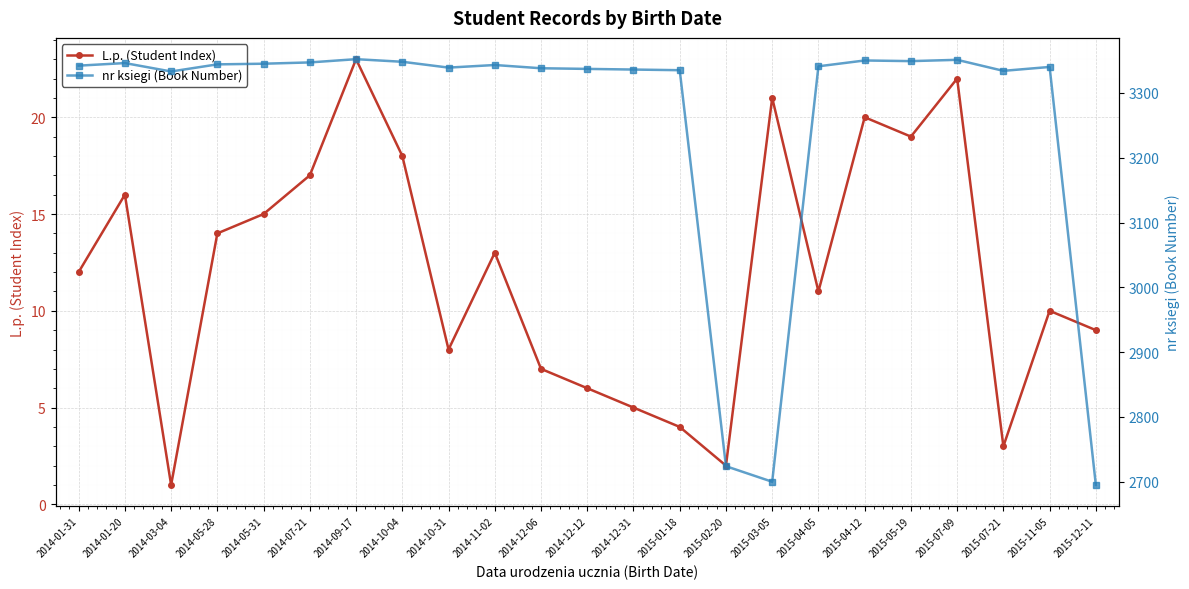

At which label does L.p. (Student Index) reach its peak?

2014-09-17